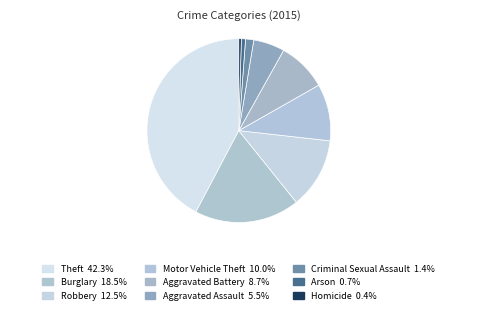

Which category has the smallest portion of the pie?

Homicide